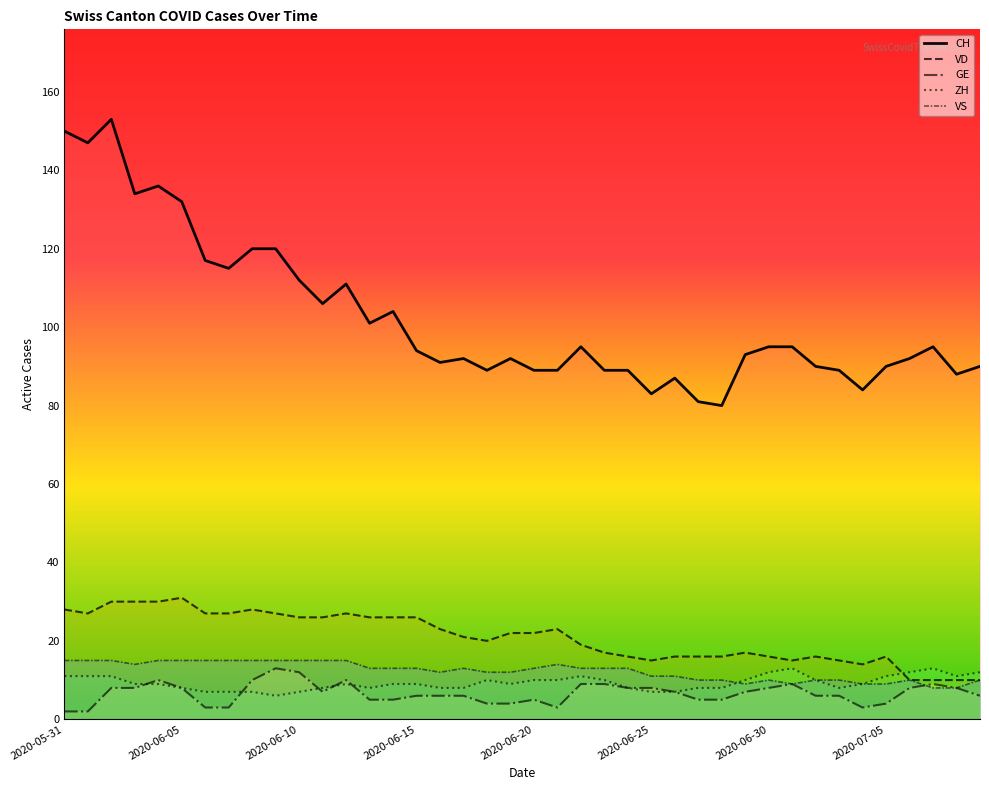

What is the difference between the ZH values at 2020-07-08 and 2020-06-21?

1